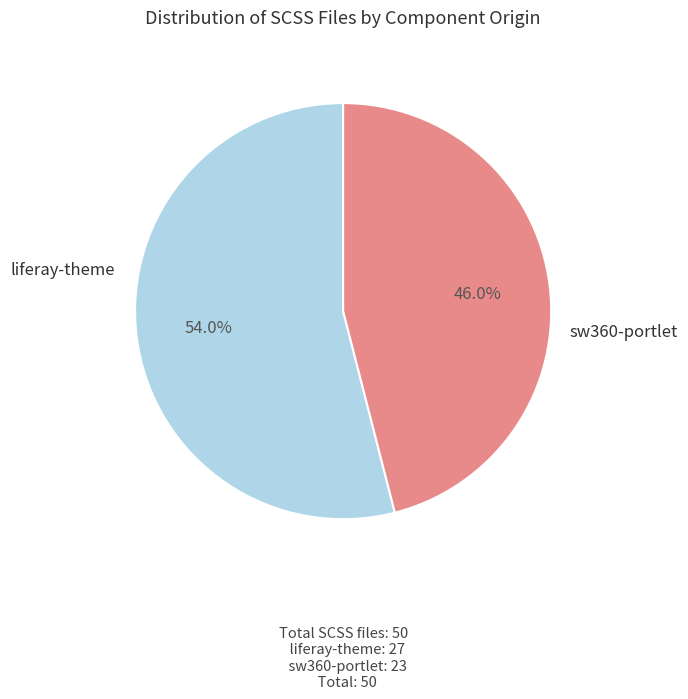

How many slices are in this pie chart?

2